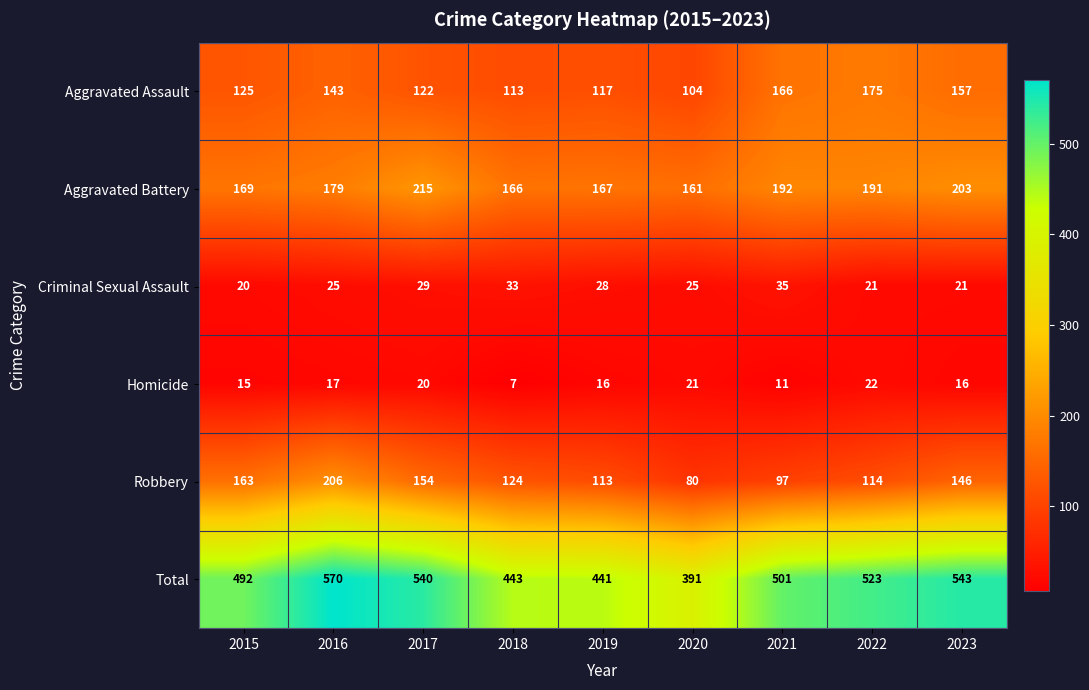

At which label does Aggravated Assault reach its minimum?

2020